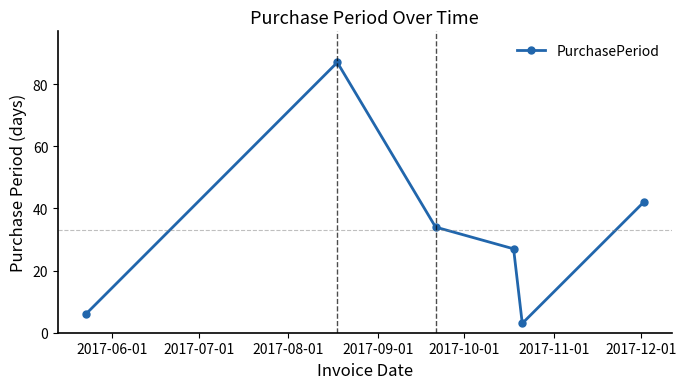

What is the smallest value displayed?

3